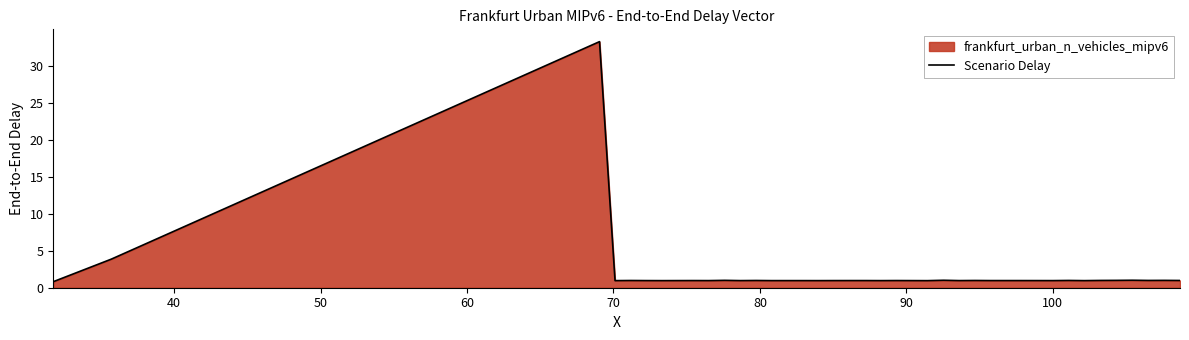

What is the minimum value shown in the chart?

0.8